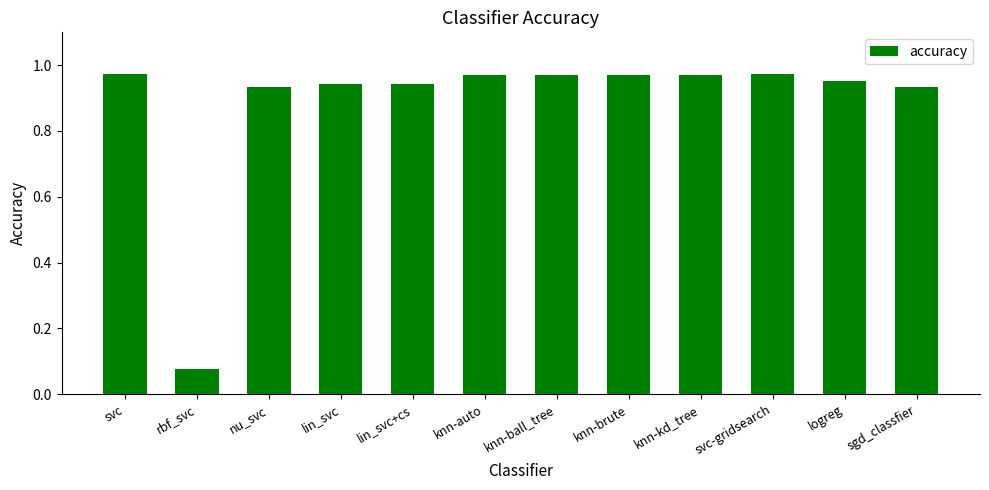

What is the label of the 9th bar from the right?

lin_svc